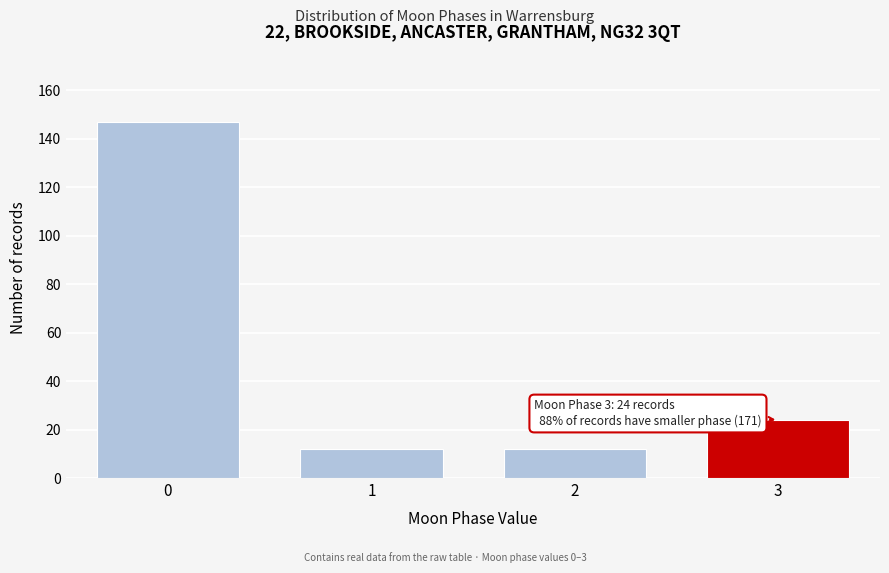

Reading left to right, list all the values displayed in this chart.

147	12	12	24